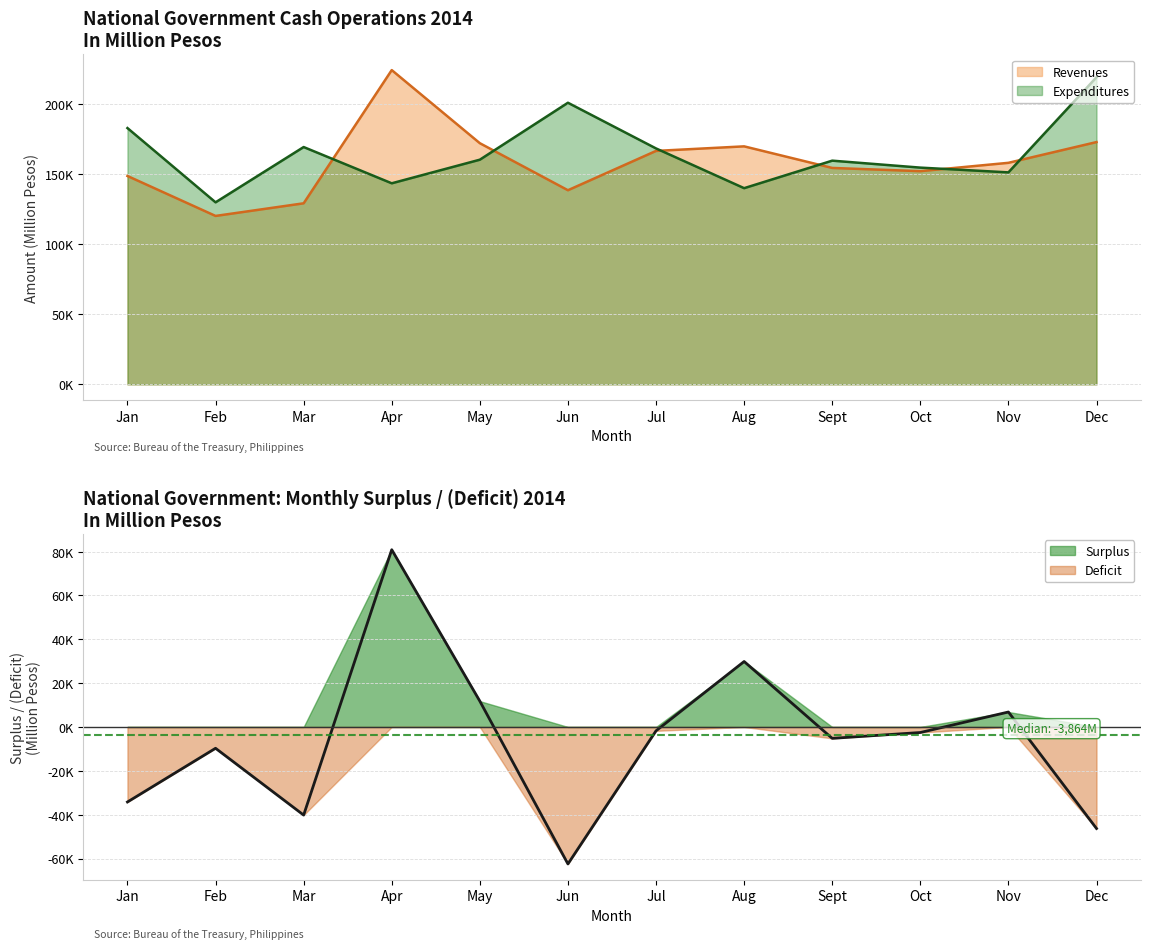

What is the label of the 11th point from the right?

Feb